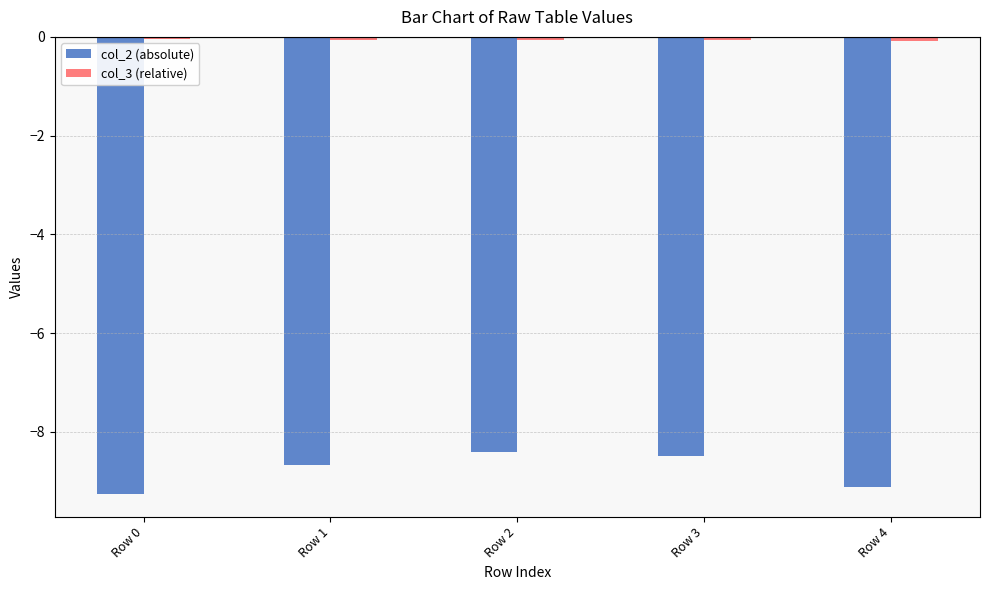

At how many categories does at least one series exceed -5?

5